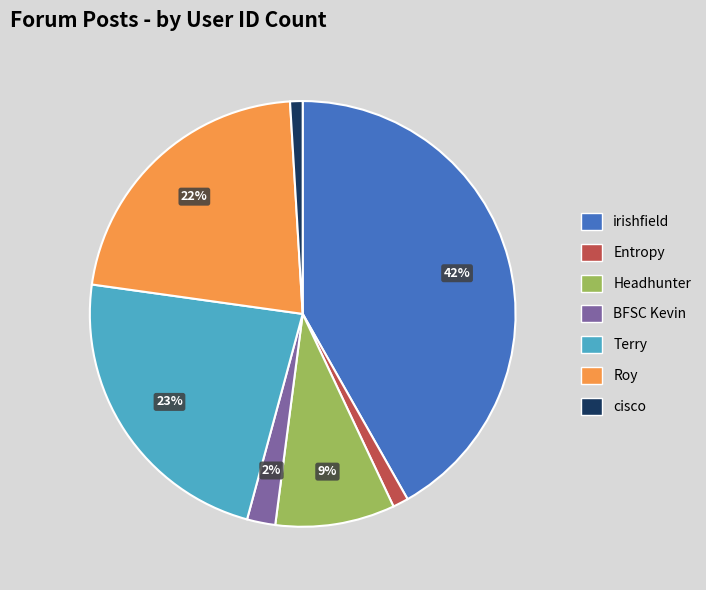

How many segments does this pie chart have?

7